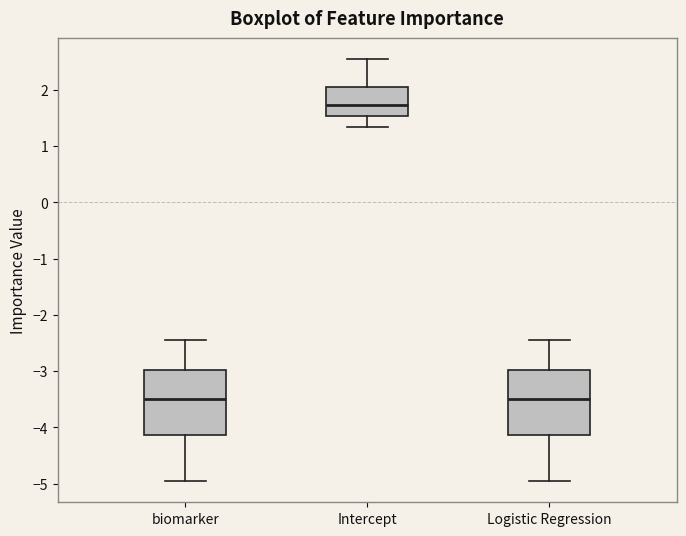

Reading left to right, transcribe this box plot: for each box, give where its median line is, the range the box spans, and where its two whiskers end, as read against the y-axis. The values are not printed on the chart, so give them approximately, as read against the axis.

biomarker: median -3.5, box -4.1 to -3.0, whiskers -5.0 to -2.5
Intercept: median 1.7, box 1.5 to 2.1, whiskers 1.3 to 2.5
Logistic Regression: median -3.5, box -4.1 to -3.0, whiskers -5.0 to -2.5